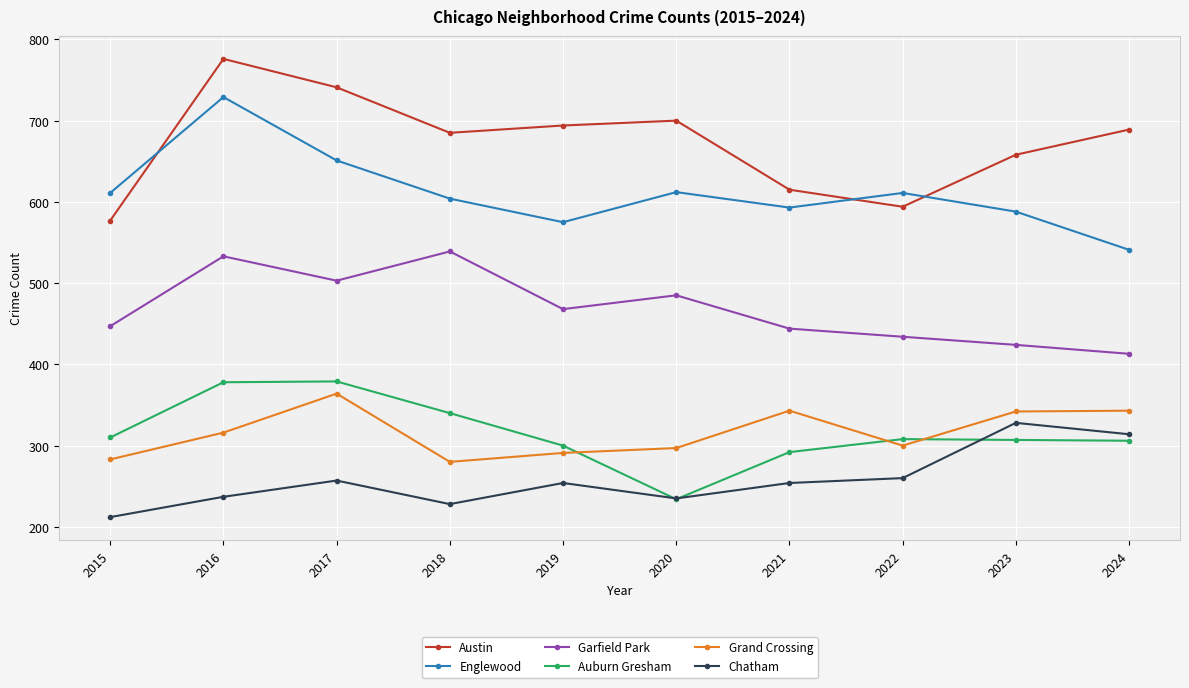

True or false: Englewood has a value of 651 at 2017.

True